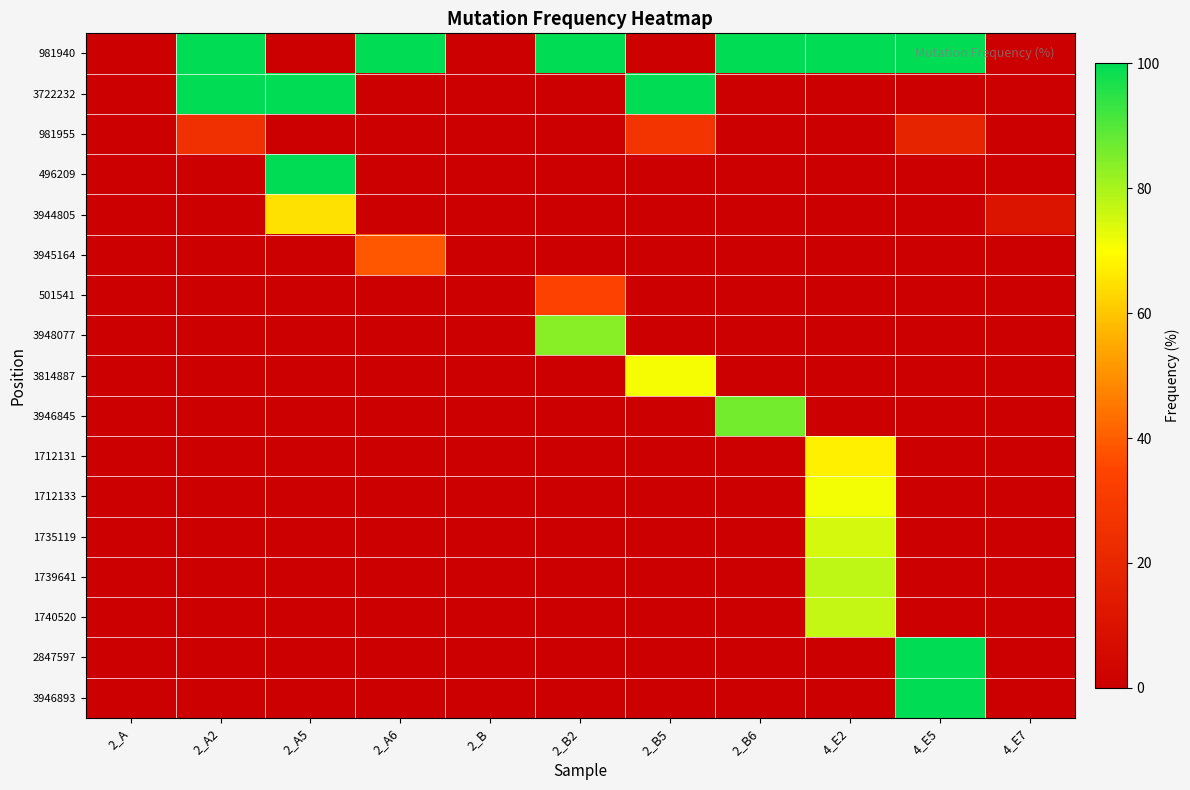

Between 2_A5 and 2_A2, which is larger?

2_A2